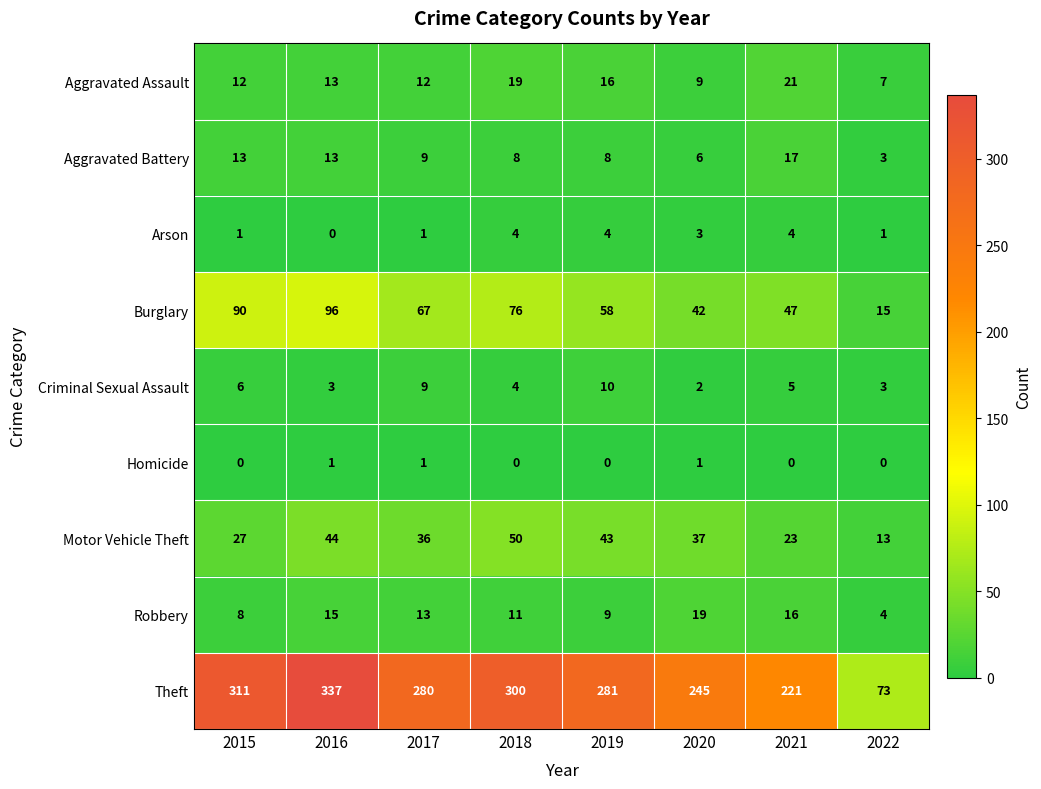

What is the difference between the second highest and second lowest values in the Criminal Sexual Assault series?

6